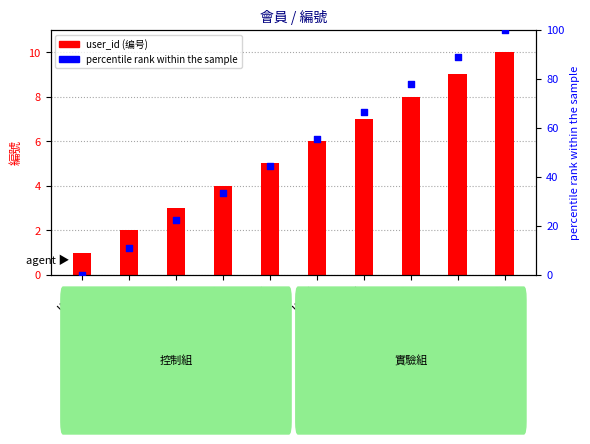

What is the total value across all series at user7?

73.7